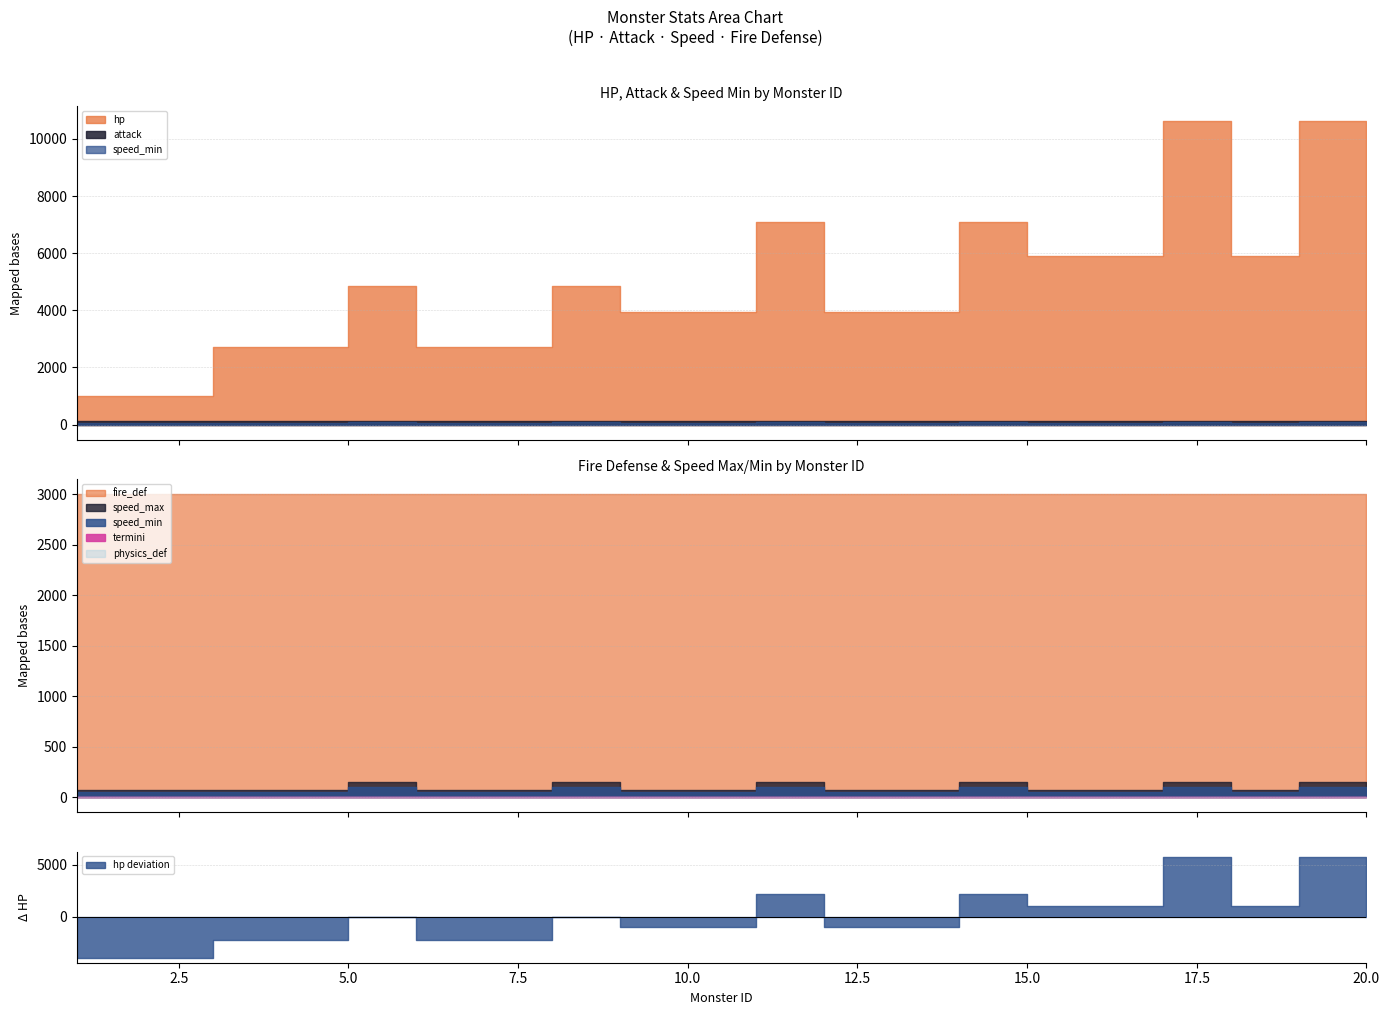

What is the sum of all attack values?

2800